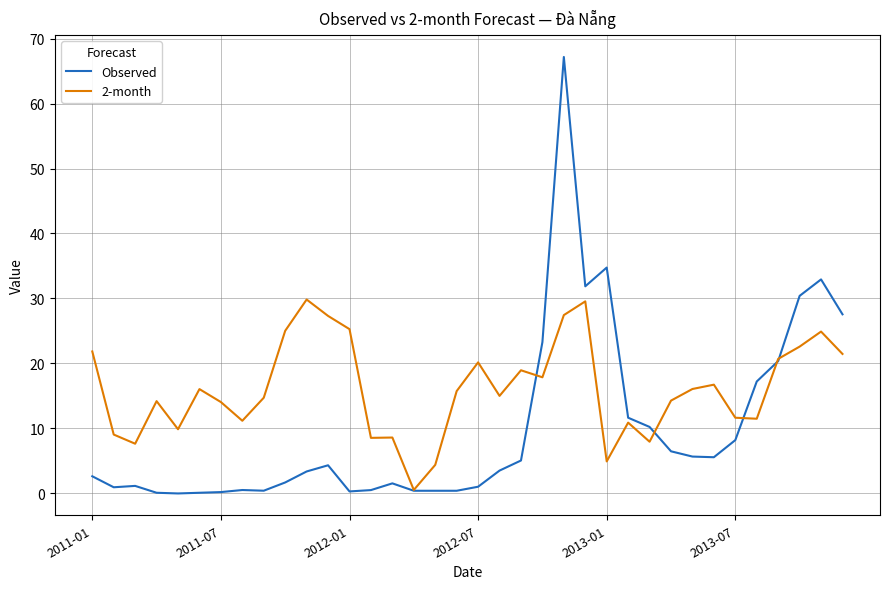

Which series has the widest spread of values?

Observed